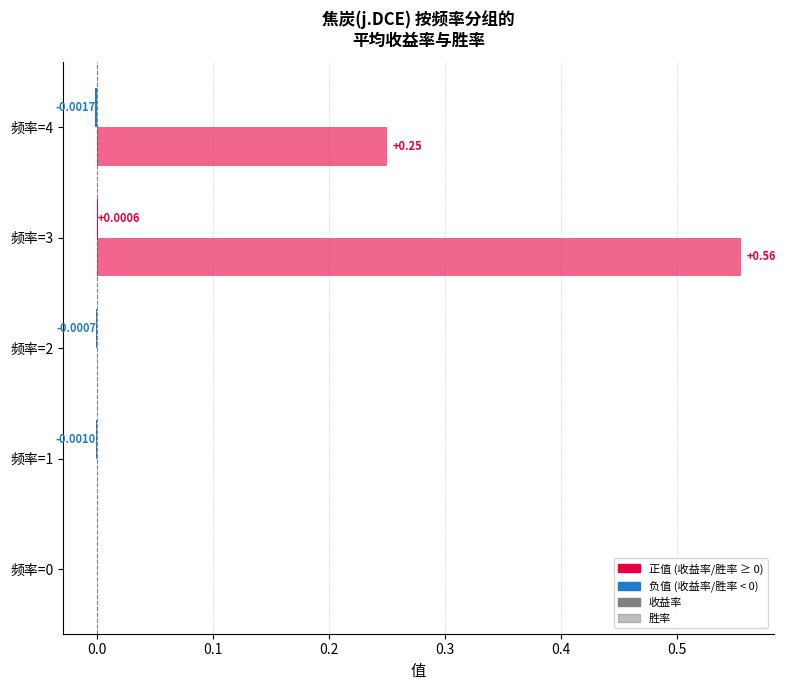

How many series are shown in this chart?

2